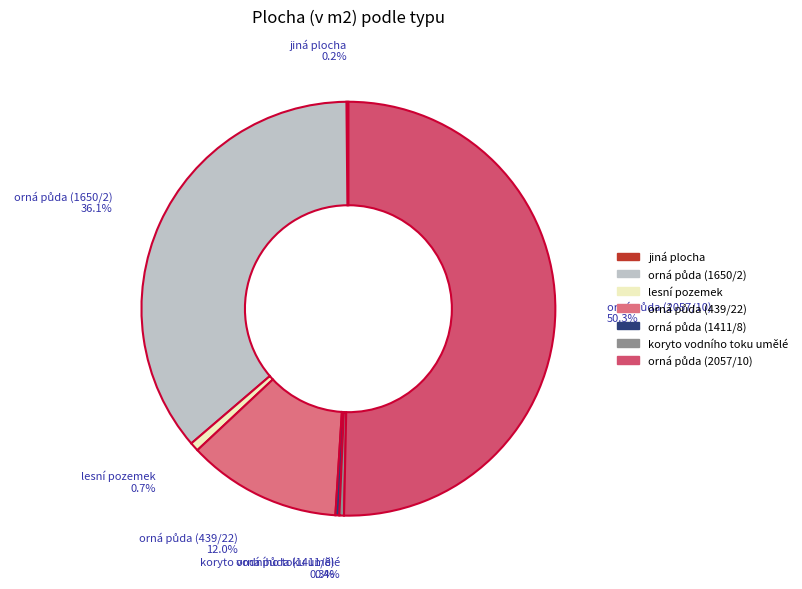

Count the number of slices in the pie.

7